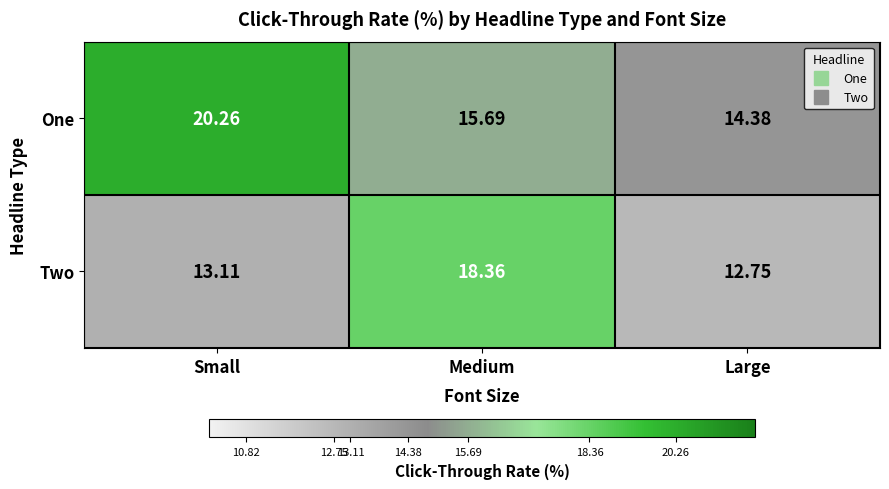

Which series has the largest range (max minus min)?

One